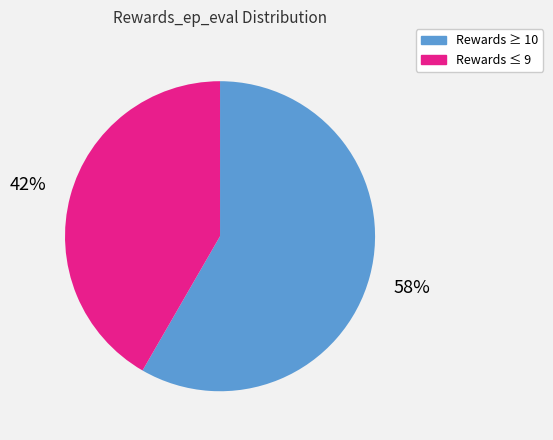

To the nearest percent, what is the average slice percentage?

50%